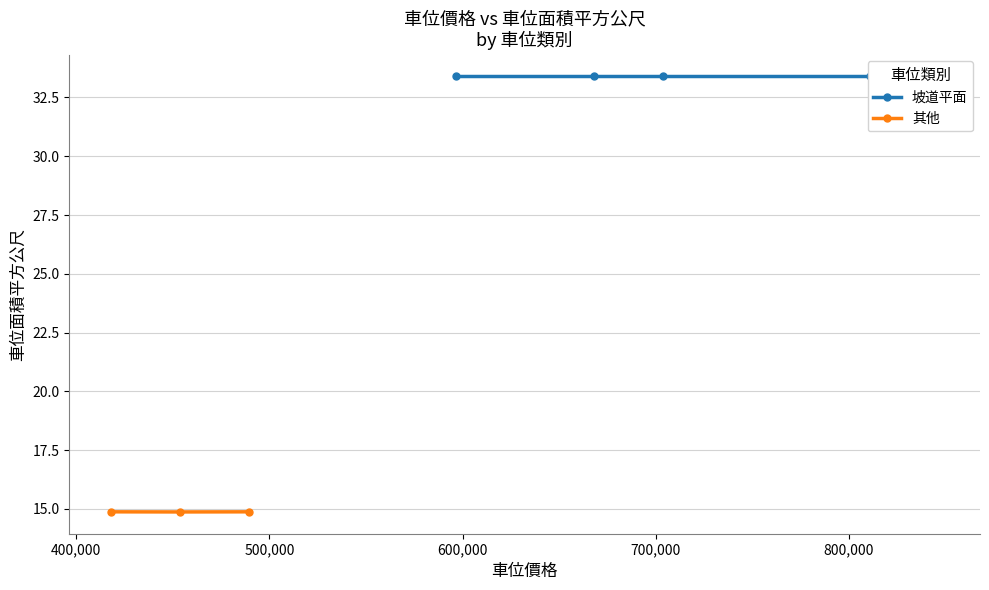

What is the average value of the 其他 series?

14.9